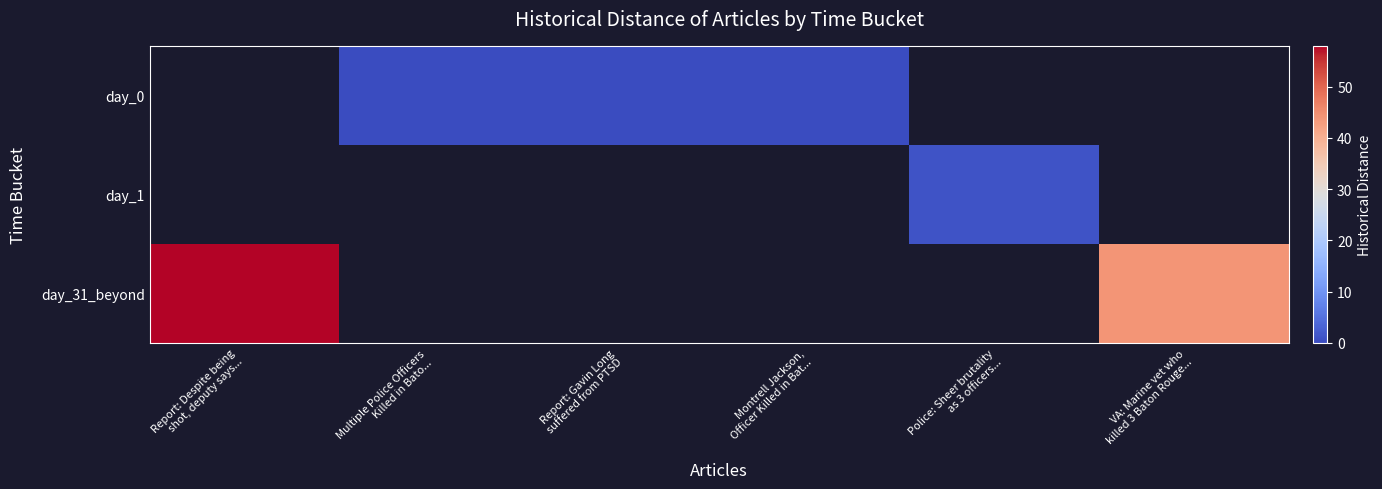

How many distinct data groups are displayed?

3